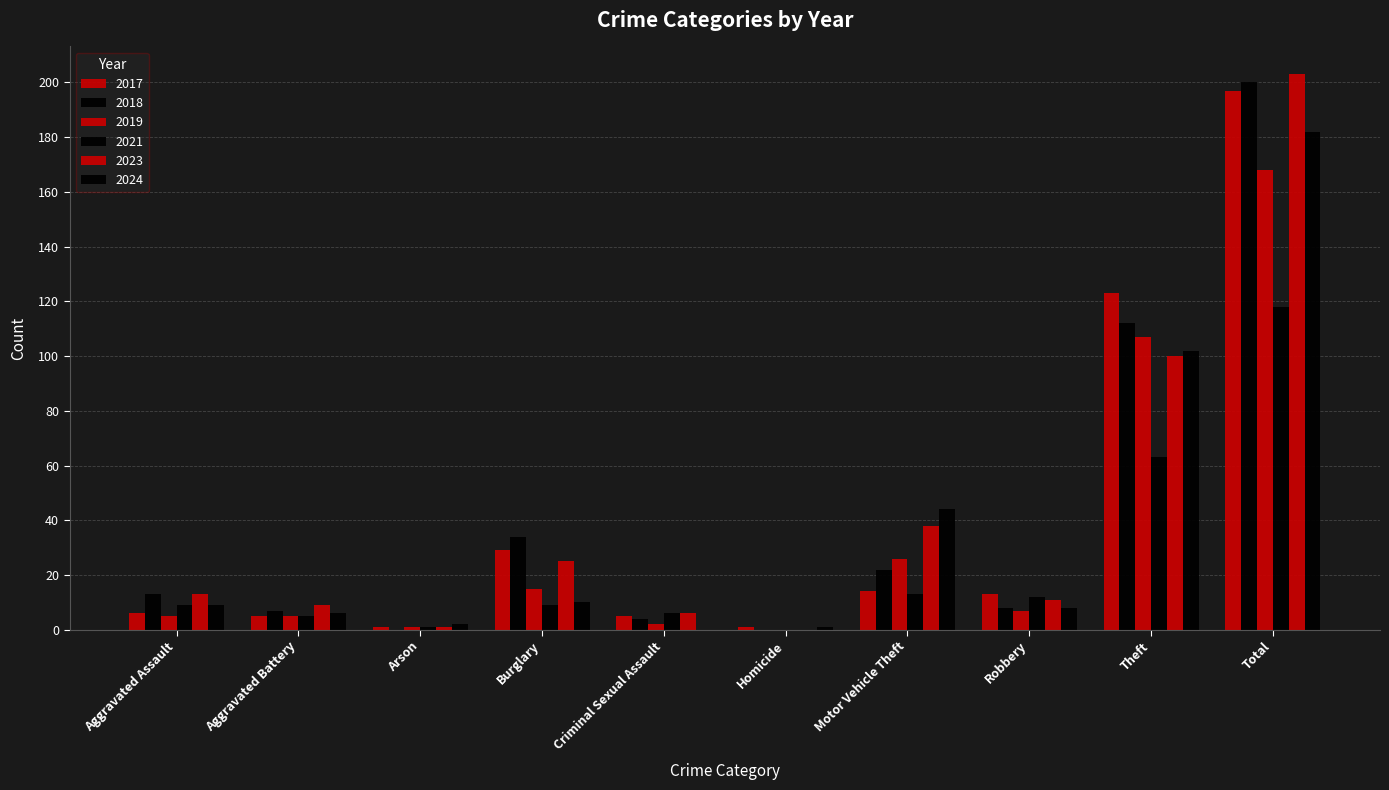

How many distinct data groups are displayed?

6